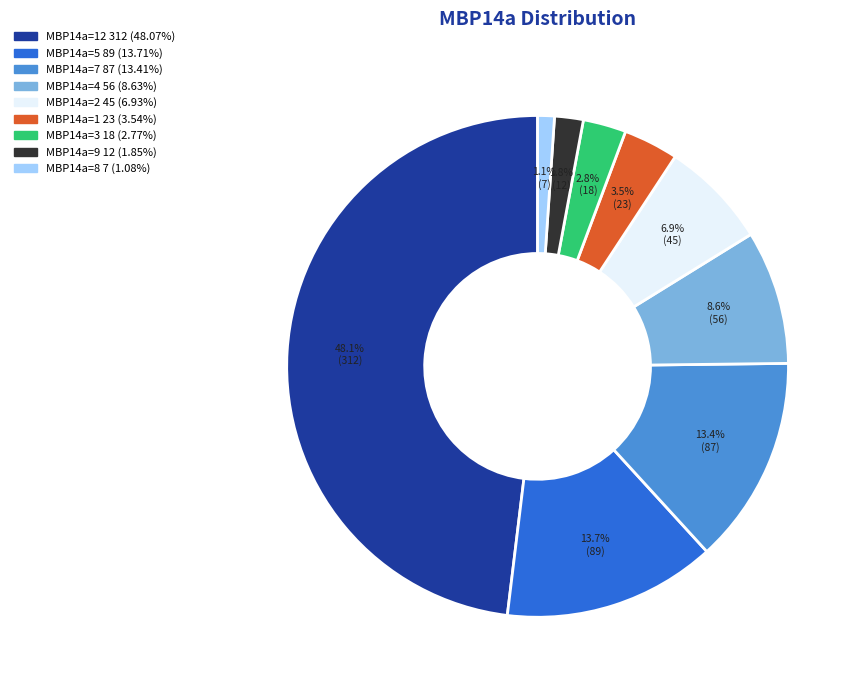

Is there any slice that represents more than half of the pie?

No